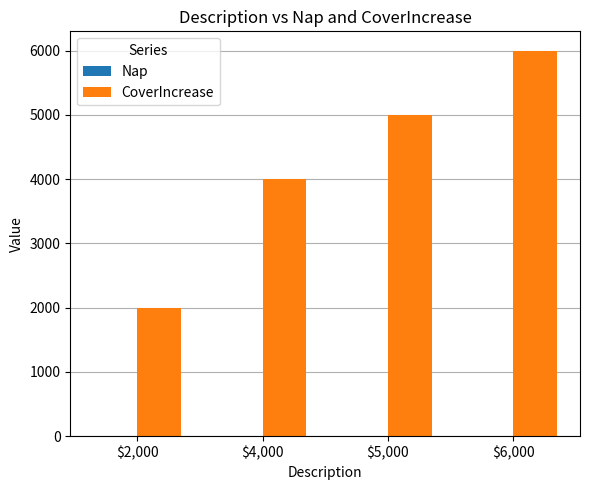

True or false: CoverIncrease has a value of 2623.0 at $2,000.

False